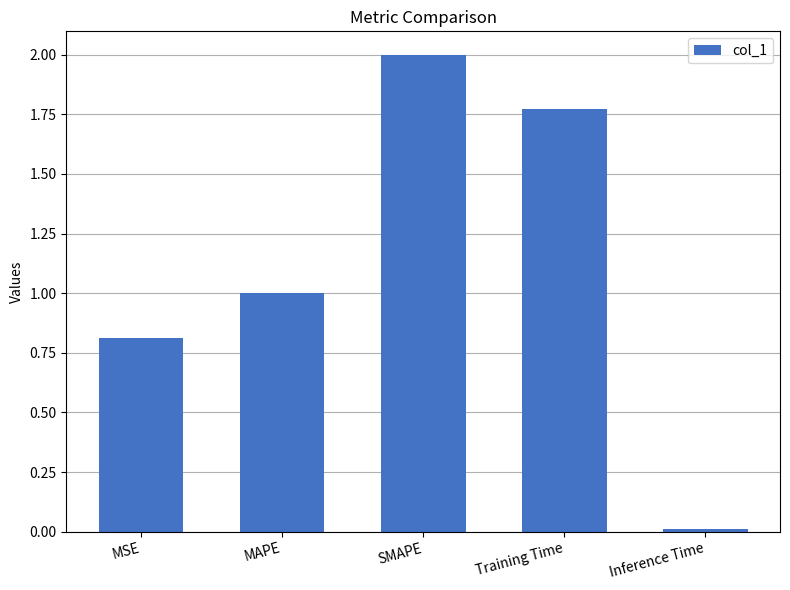

What is the sum of all values?

5.6